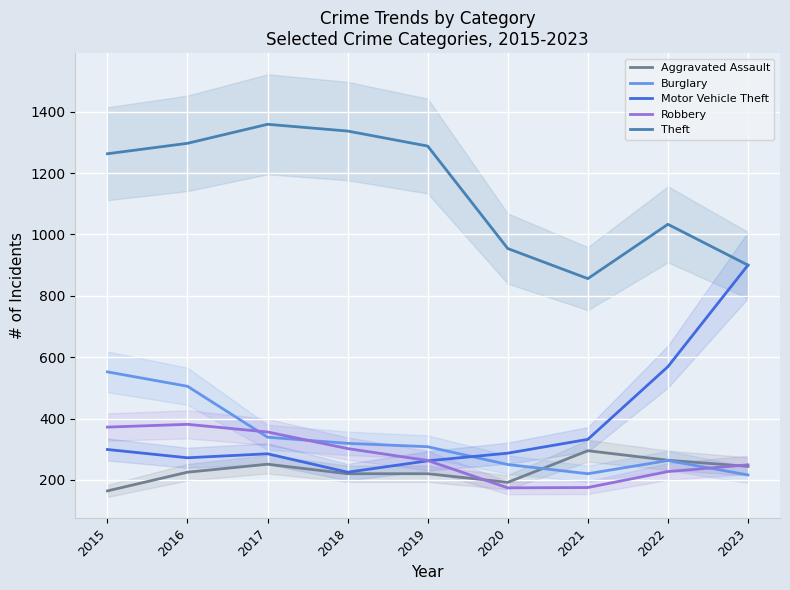

Is it true that Motor Vehicle Theft equals 795 at 2022?

False